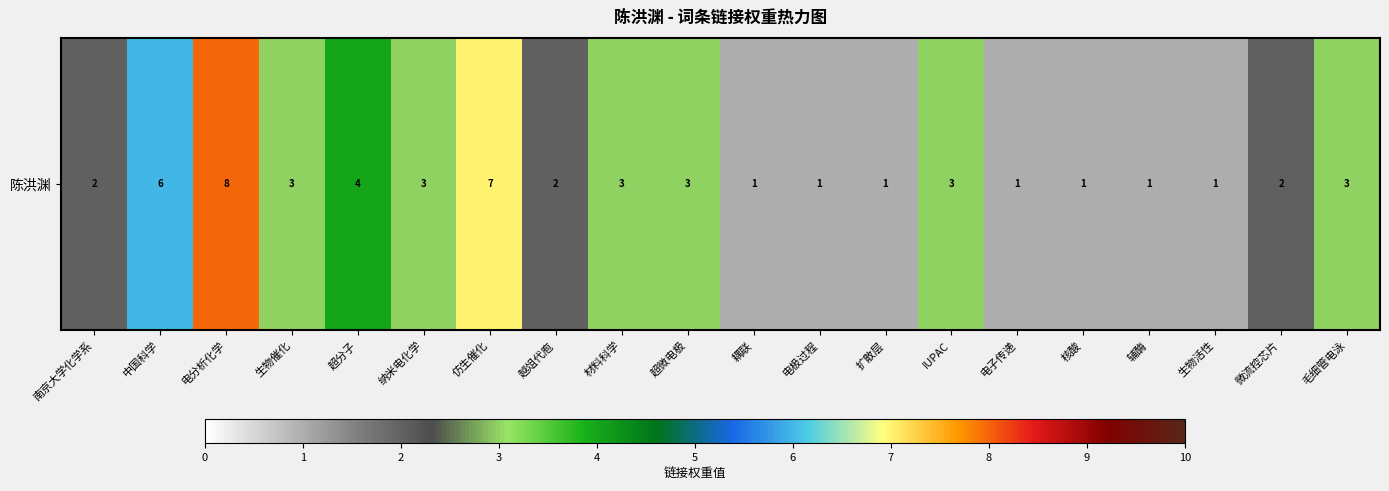

Reading right to left, extract all data points from this chart.

毛细管电泳=3	微流控芯片=2	生物活性=1	辅酶=1	核酸=1	电子传递=1	IUPAC=3	扩散层=1	电极过程=1	耦联=1	超微电极=3	材料科学=3	越俎代庖=2	仿生催化=7	纳米电化学=3	超分子=4	生物催化=3	电分析化学=8	中国科学=6	南京大学化学系=2